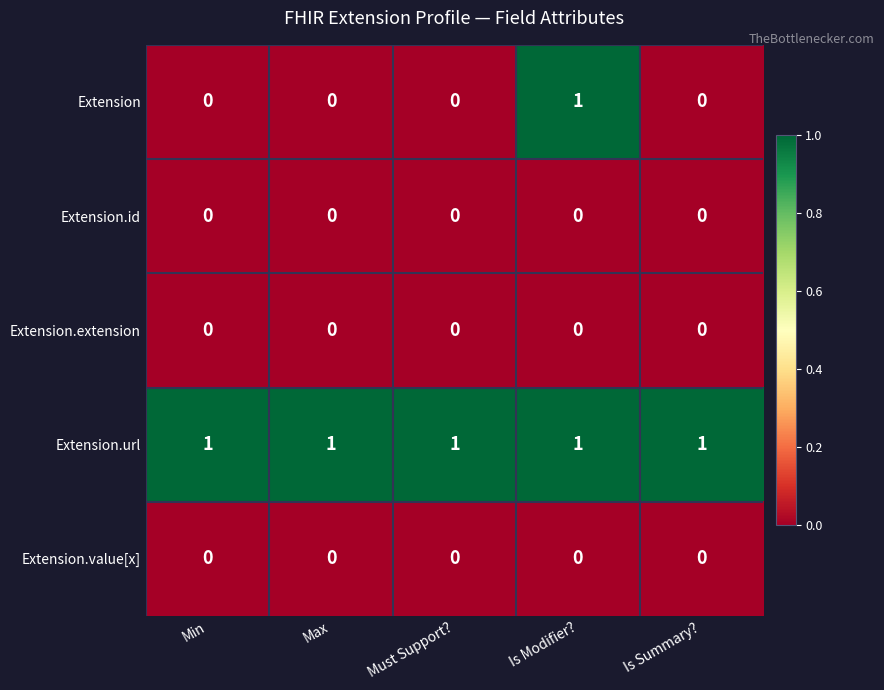

Which series changed the most between Max and Is Modifier??

Extension